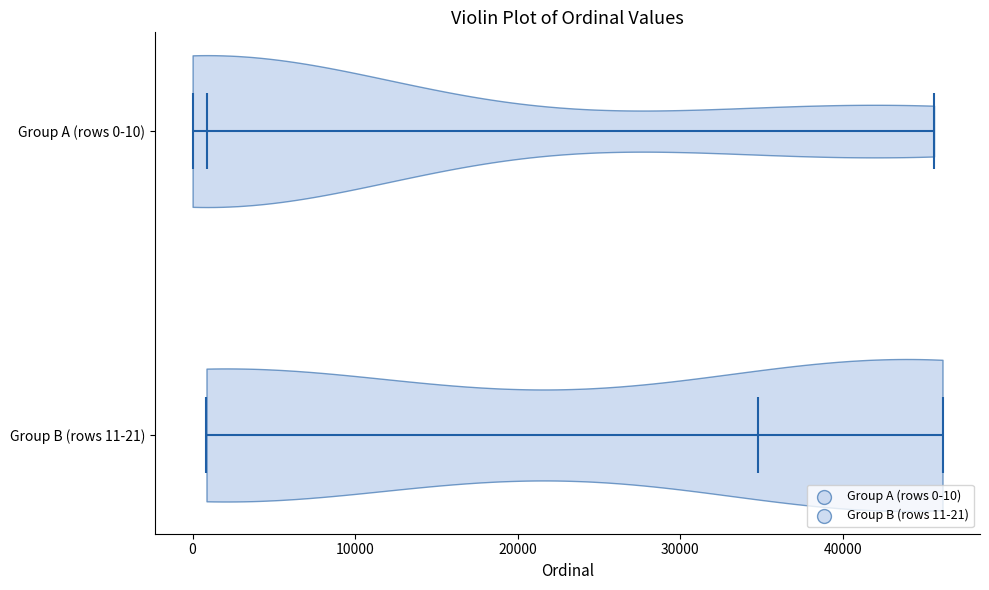

What is the highest point the violin for Group A (rows 0-10) reaches on the x-axis? The values are not printed on the chart, so give them approximately, as read against the axis.

46000